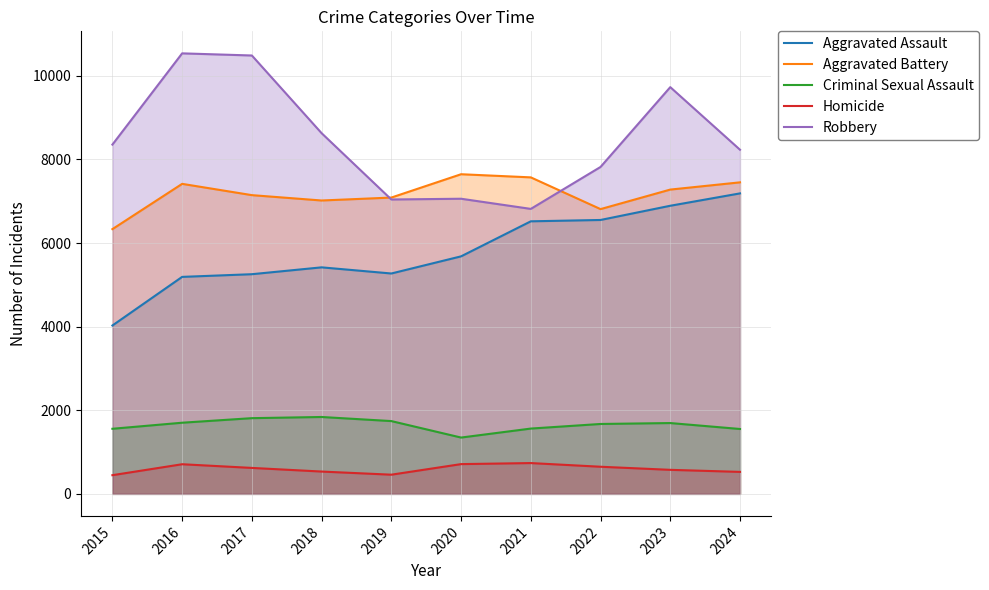

How many data points in Criminal Sexual Assault are less than 1694?

5